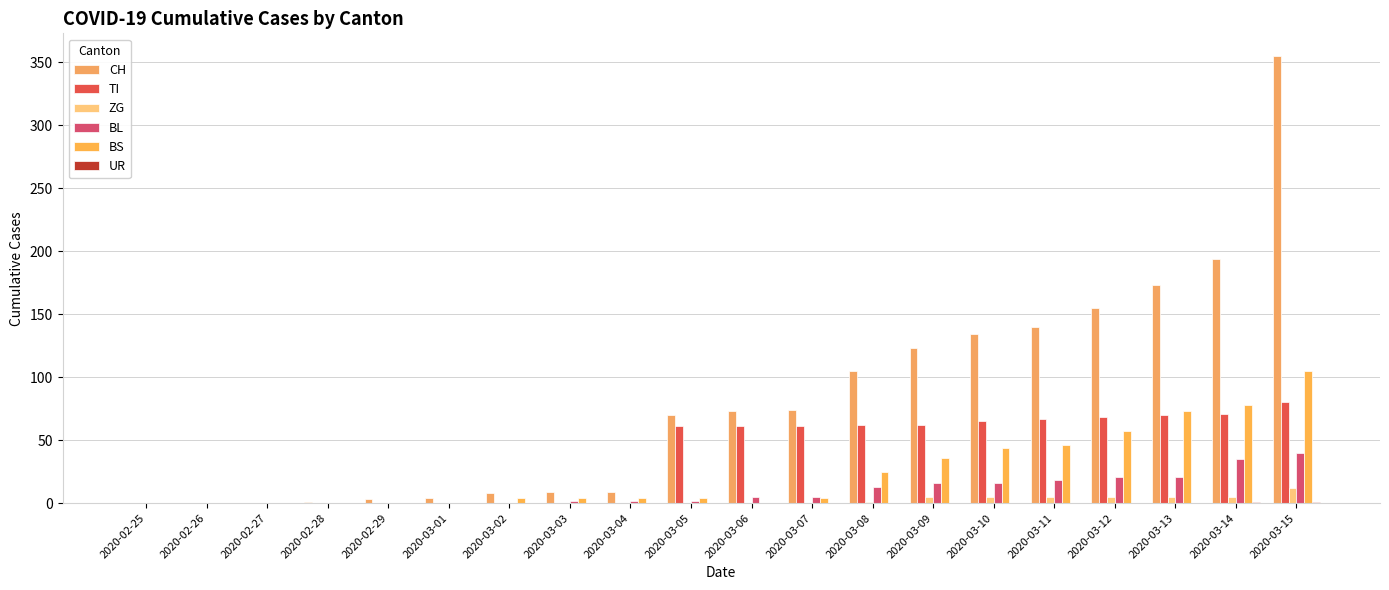

Which series has the largest total across all categories?

CH